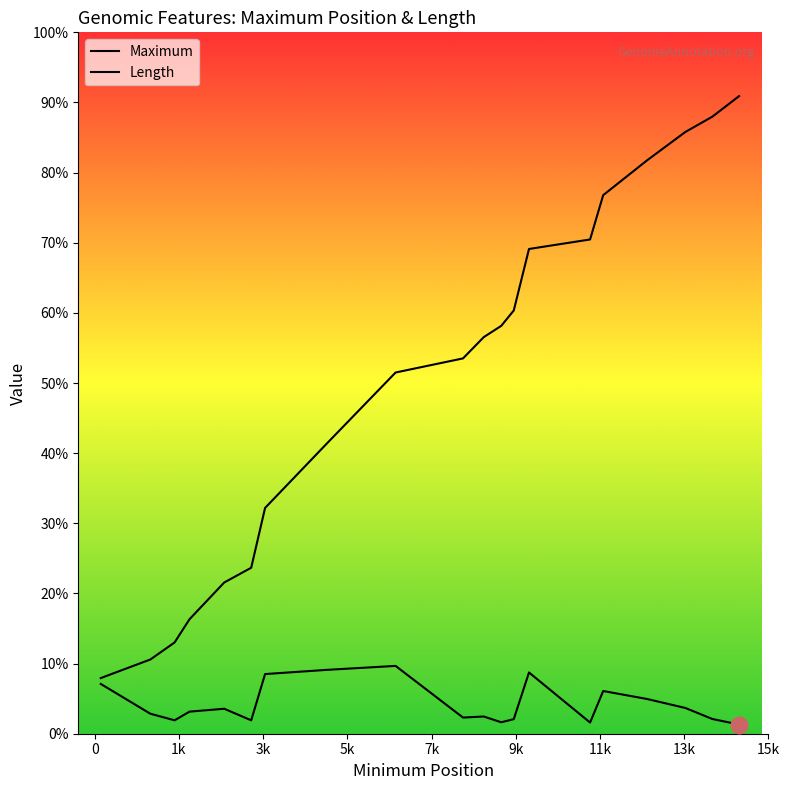

Rank the series by their average value, from lowest to highest.

Length, Maximum